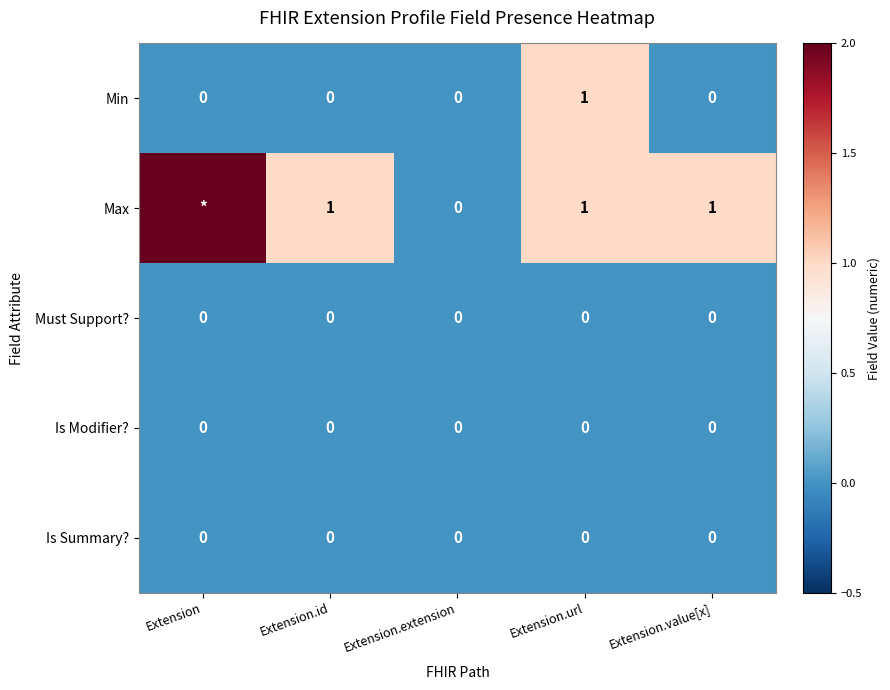

Count the Min values in the range 0 to 1.

5